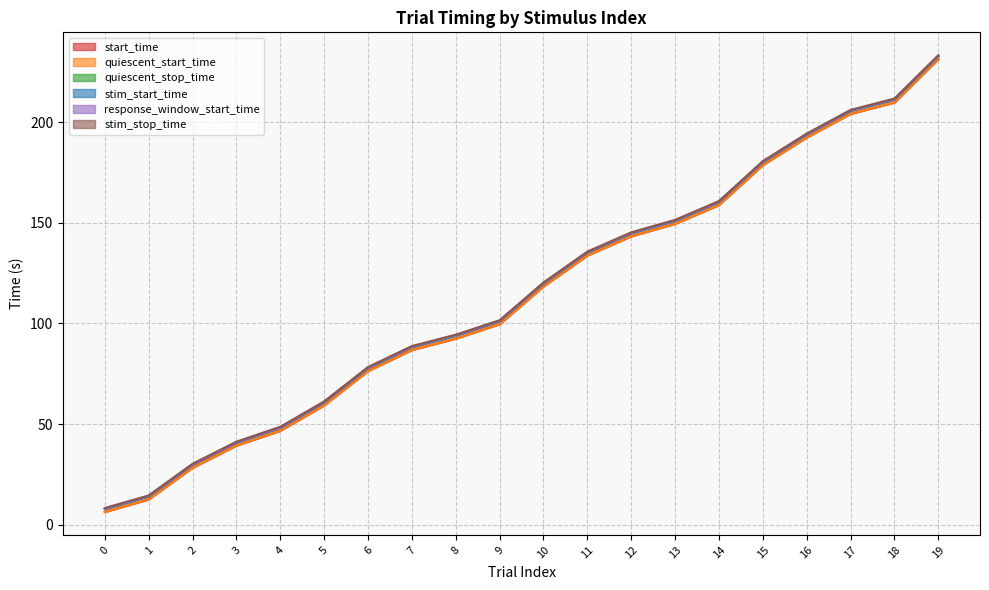

Does the chart have visible grid lines?

Yes